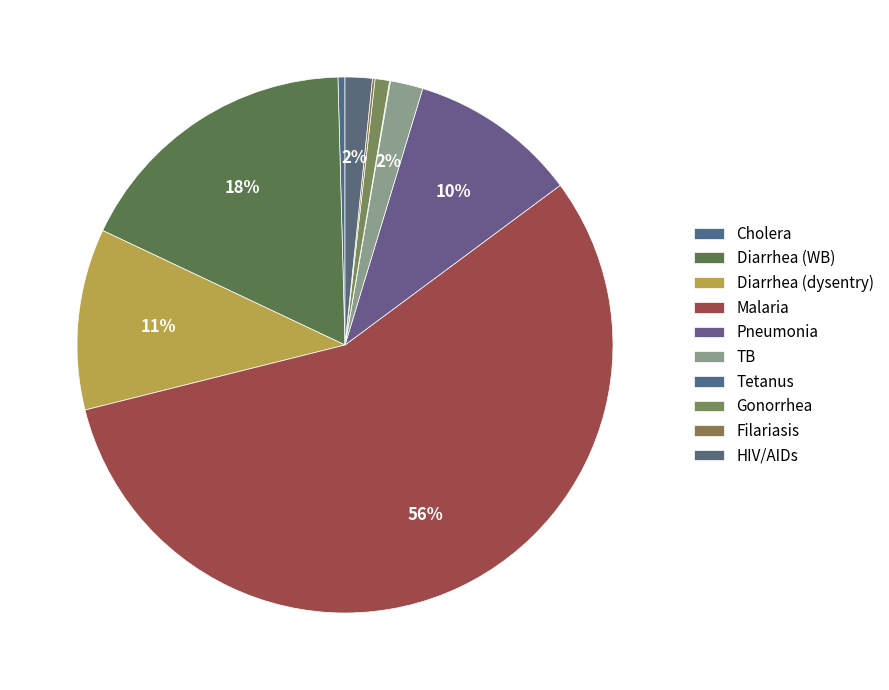

To the nearest percent, what portion does Diarrhea (dysentry) represent?

11%